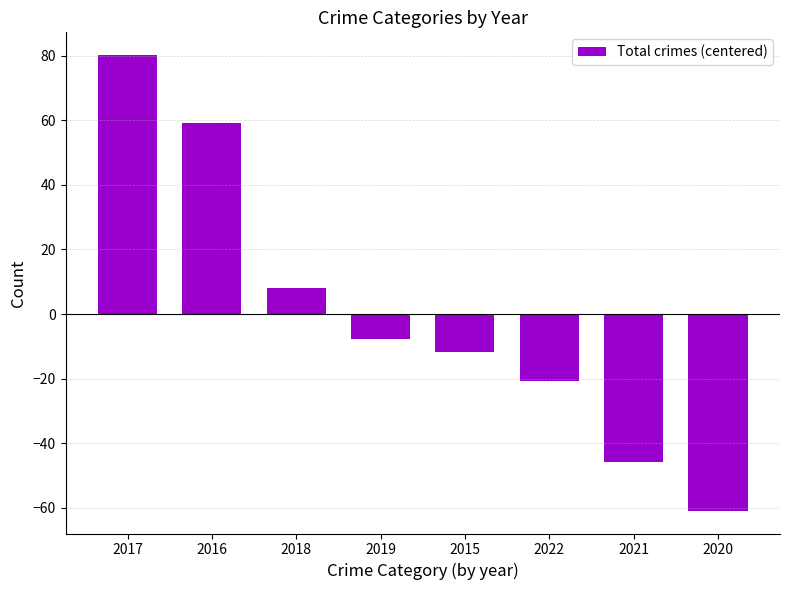

The value at 2015 is -18.6. True or false?

False